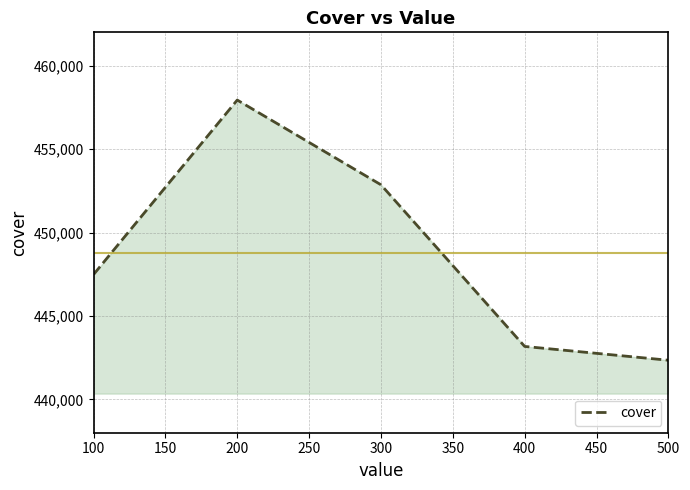

What is the difference between the maximum and second lowest values?

14769